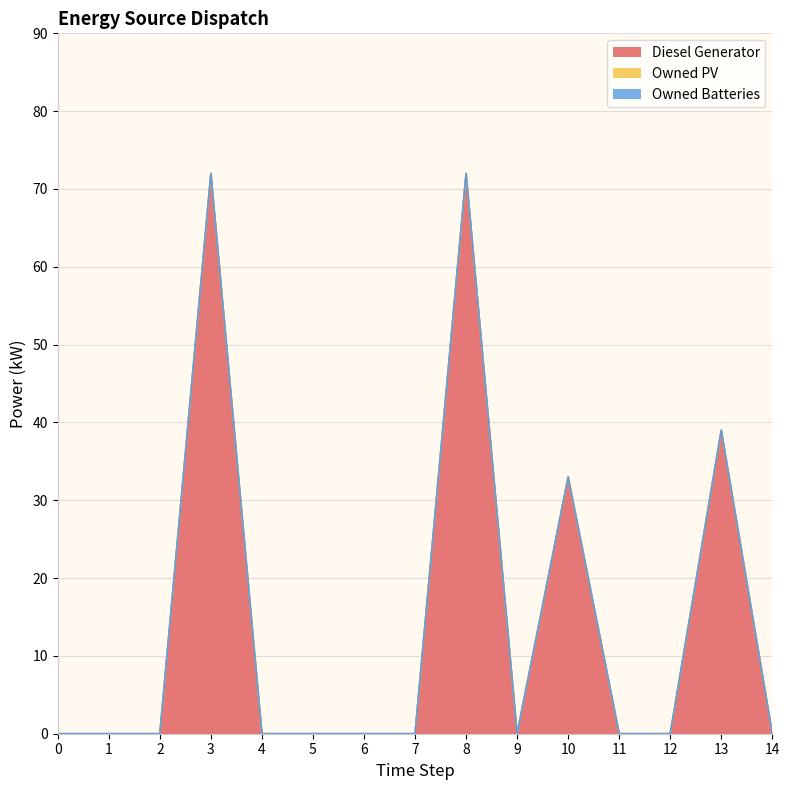

True or false: Owned PV has more than 2 interior local peaks.

False